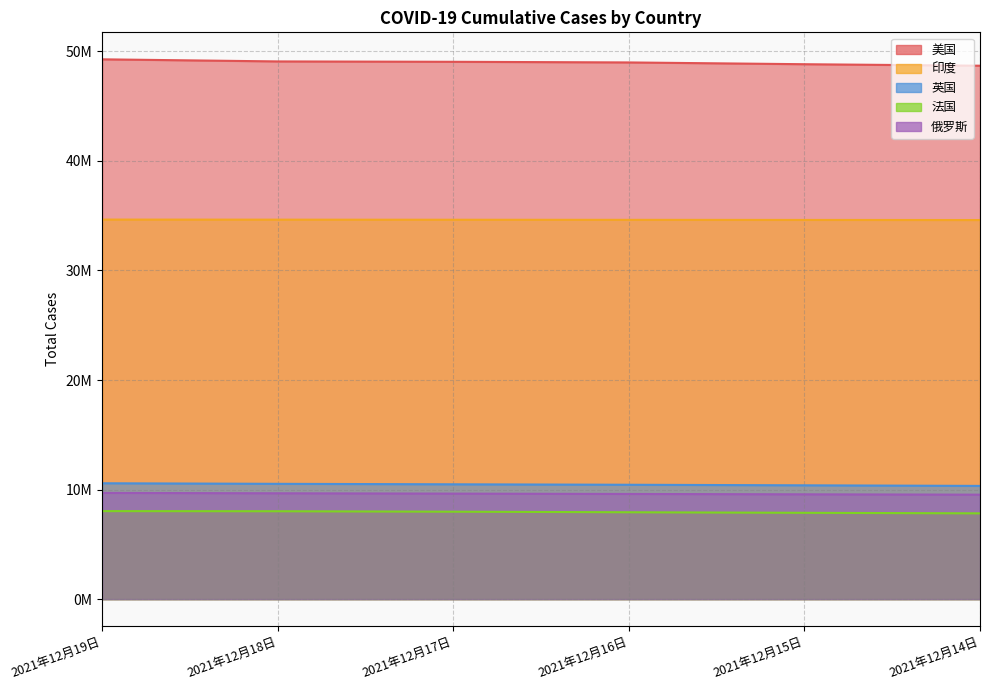

True or false: 印度 has more than 2 points higher than both neighbors.

False